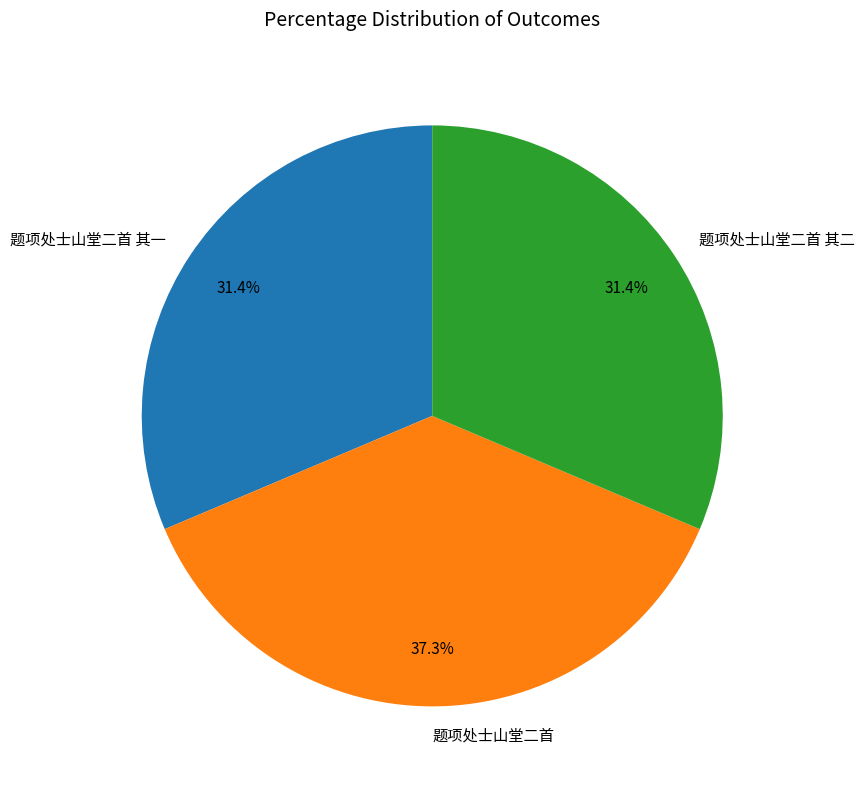

How many segments does this pie chart have?

3